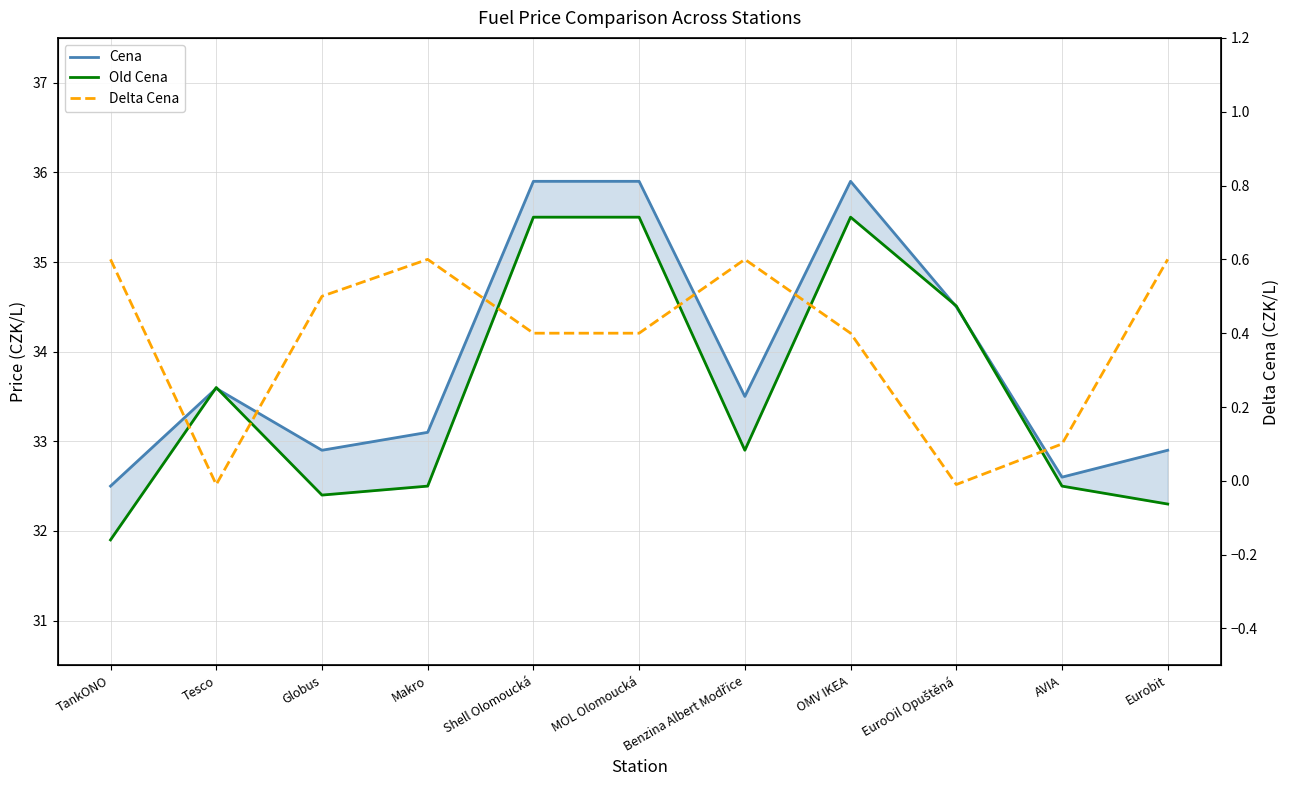

Which series has the widest spread of values?

Old Cena